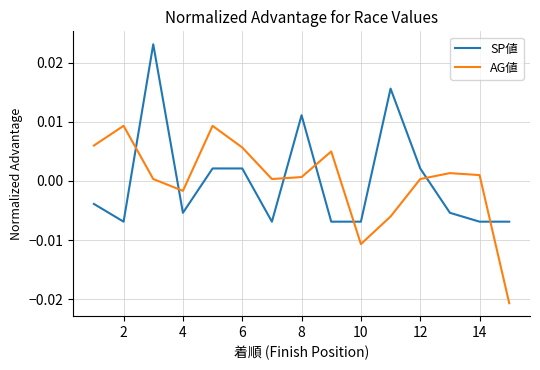

After their last crossing, which series has the higher values: AG値 or SP値?

SP値